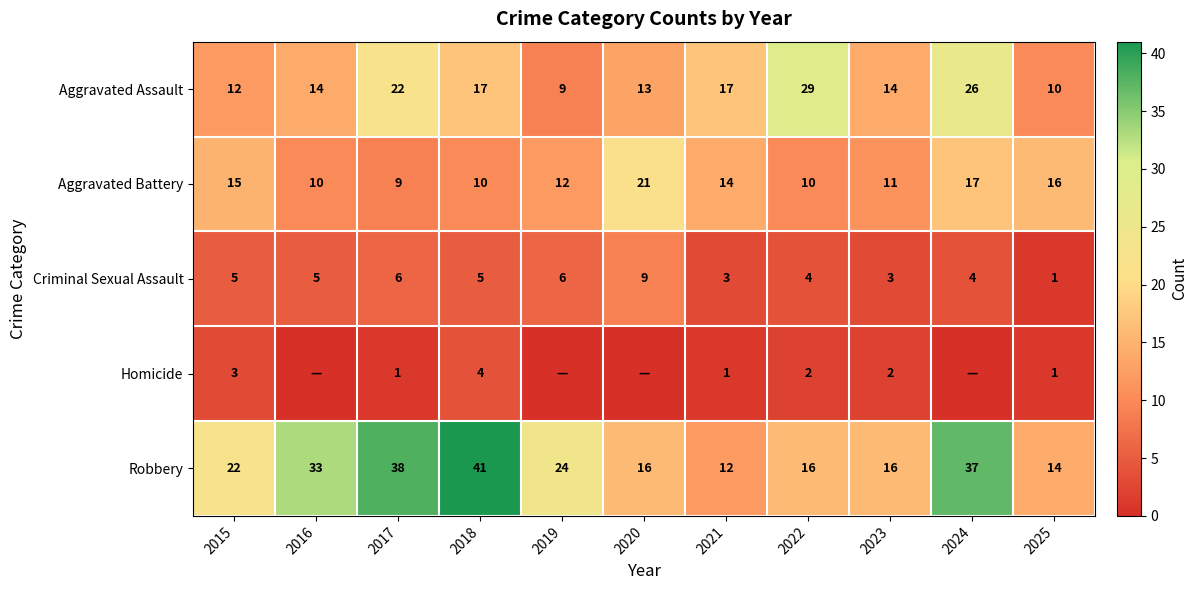

At which label does Aggravated Battery first exceed 12?

2015